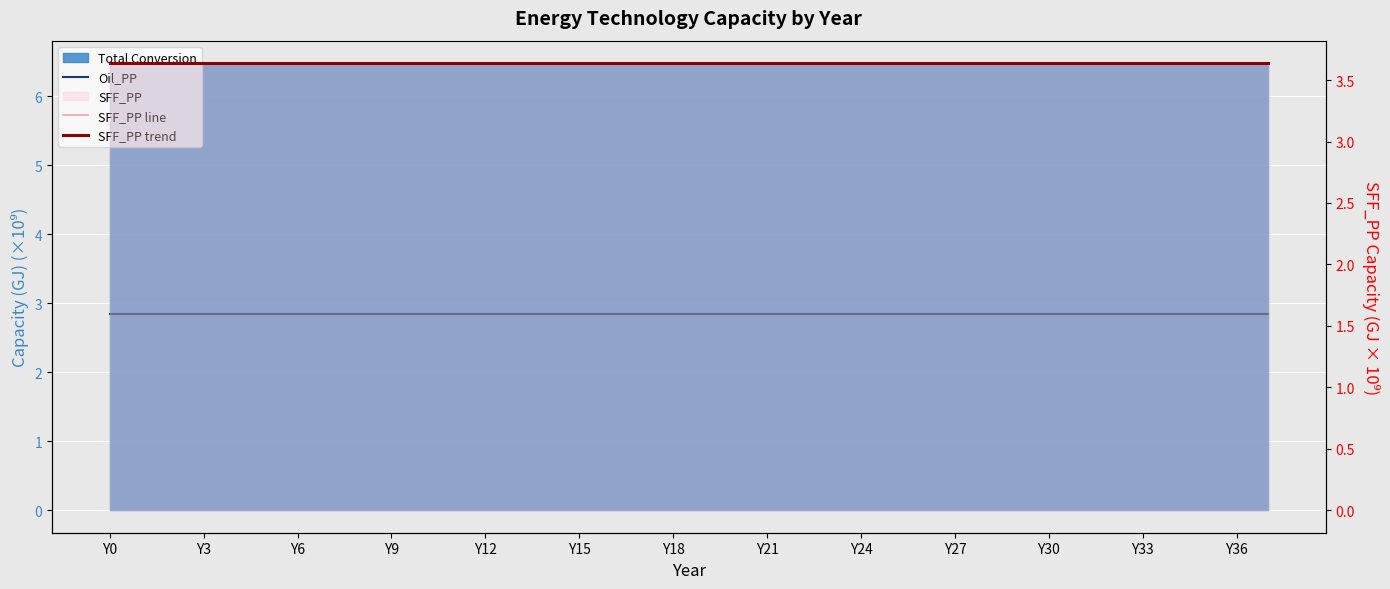

True or false: Oil_PP has more than 0 points higher than both neighbors.

False